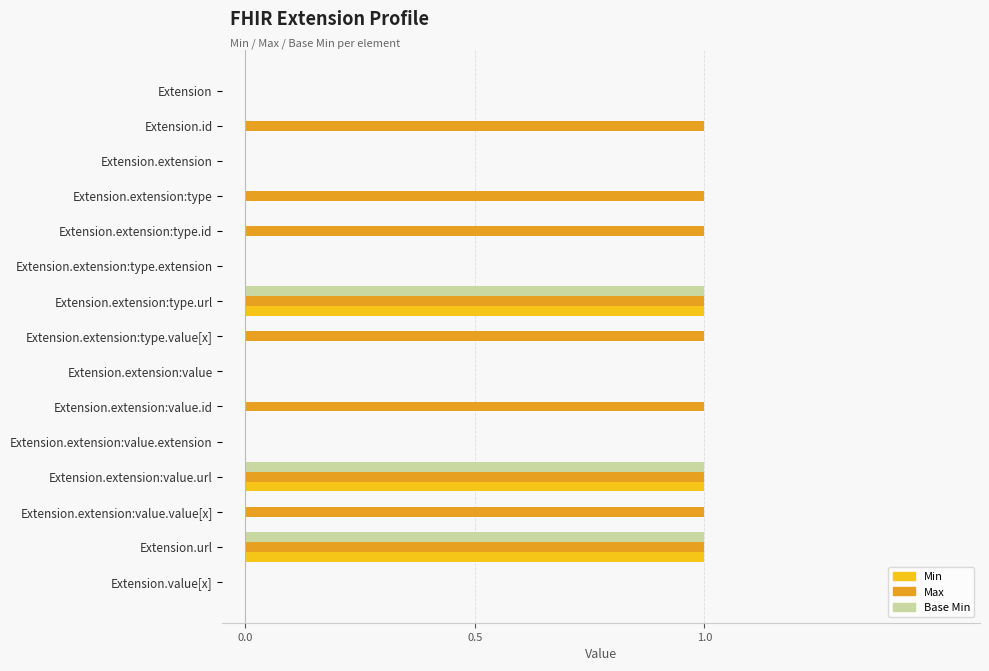

Count the number of categories in the chart.

15